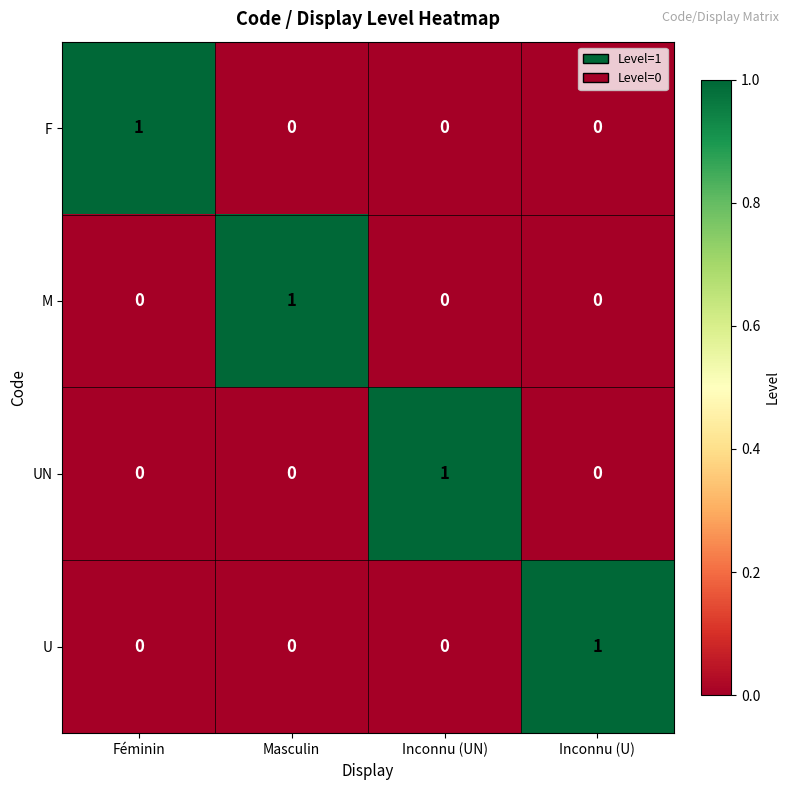

True or false: F has a value of 1 at Masculin.

False